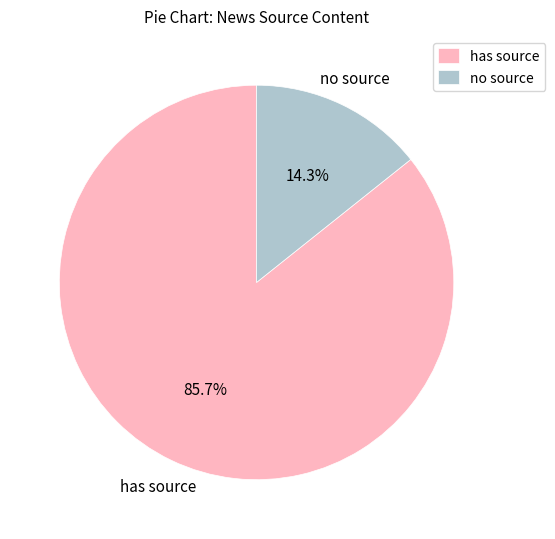

Which slice is the smallest?

no source